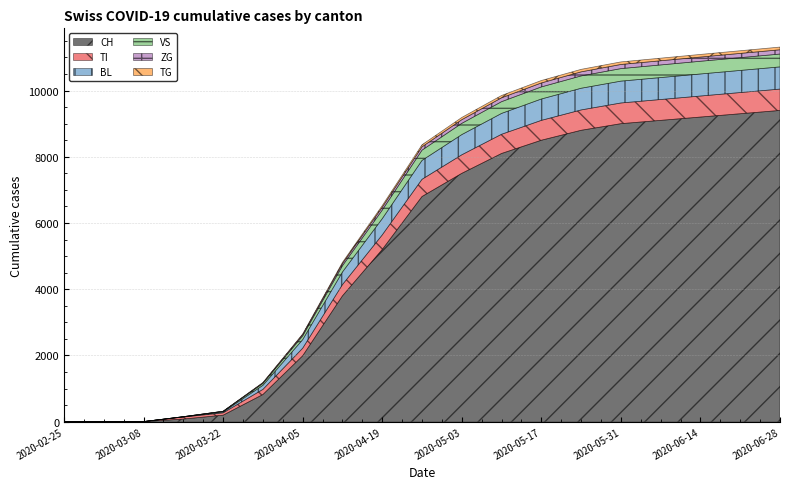

Reading right to left, extract all data points from this chart.

CH: 2020-06-28=9400	2020-06-21=9300	2020-06-14=9200	2020-06-07=9100	2020-05-31=9000	2020-05-24=8800	2020-05-17=8500	2020-05-10=8100	2020-05-03=7500	2020-04-26=6800	2020-04-19=5200	2020-04-12=3800	2020-04-05=1990	2020-03-29=820	2020-03-22=196	2020-03-15=79	2020-03-08=3	2020-03-01=0	2020-02-25=0
TI: 2020-06-28=645	2020-06-21=640	2020-06-14=635	2020-06-07=630	2020-05-31=625	2020-05-24=615	2020-05-17=600	2020-05-10=580	2020-05-03=560	2020-04-26=520	2020-04-19=440	2020-04-12=340	2020-04-05=229	2020-03-29=155	2020-03-22=70	2020-03-15=61	2020-03-08=0	2020-03-01=0	2020-02-25=0
BL: 2020-06-28=670	2020-06-21=668	2020-06-14=666	2020-06-07=663	2020-05-31=660	2020-05-24=655	2020-05-17=645	2020-05-10=630	2020-05-03=610	2020-04-26=570	2020-04-19=490	2020-04-12=380	2020-04-05=258	2020-03-29=123	2020-03-22=25	2020-03-15=5	2020-03-08=0	2020-03-01=0	2020-02-25=0
VS: 2020-06-28=388	2020-06-21=386	2020-06-14=384	2020-06-07=381	2020-05-31=378	2020-05-24=372	2020-05-17=365	2020-05-10=355	2020-05-03=340	2020-04-26=310	2020-04-19=260	2020-04-12=190	2020-04-05=112	2020-03-29=54	2020-03-22=19	2020-03-15=6	2020-03-08=0	2020-03-01=0	2020-02-25=0
ZG: 2020-06-28=129	2020-06-21=128	2020-06-14=127	2020-06-07=126	2020-05-31=125	2020-05-24=123	2020-05-17=120	2020-05-10=116	2020-05-03=110	2020-04-26=100	2020-04-19=85	2020-04-12=65	2020-04-05=41	2020-03-29=21	2020-03-22=5	2020-03-15=0	2020-03-08=0	2020-03-01=0	2020-02-25=0
TG: 2020-06-28=82	2020-06-21=81	2020-06-14=80	2020-06-07=79	2020-05-31=78	2020-05-24=76	2020-05-17=74	2020-05-10=71	2020-05-03=68	2020-04-26=63	2020-04-19=52	2020-04-12=38	2020-04-05=20	2020-03-29=10	2020-03-22=0	2020-03-15=0	2020-03-08=0	2020-03-01=0	2020-02-25=0